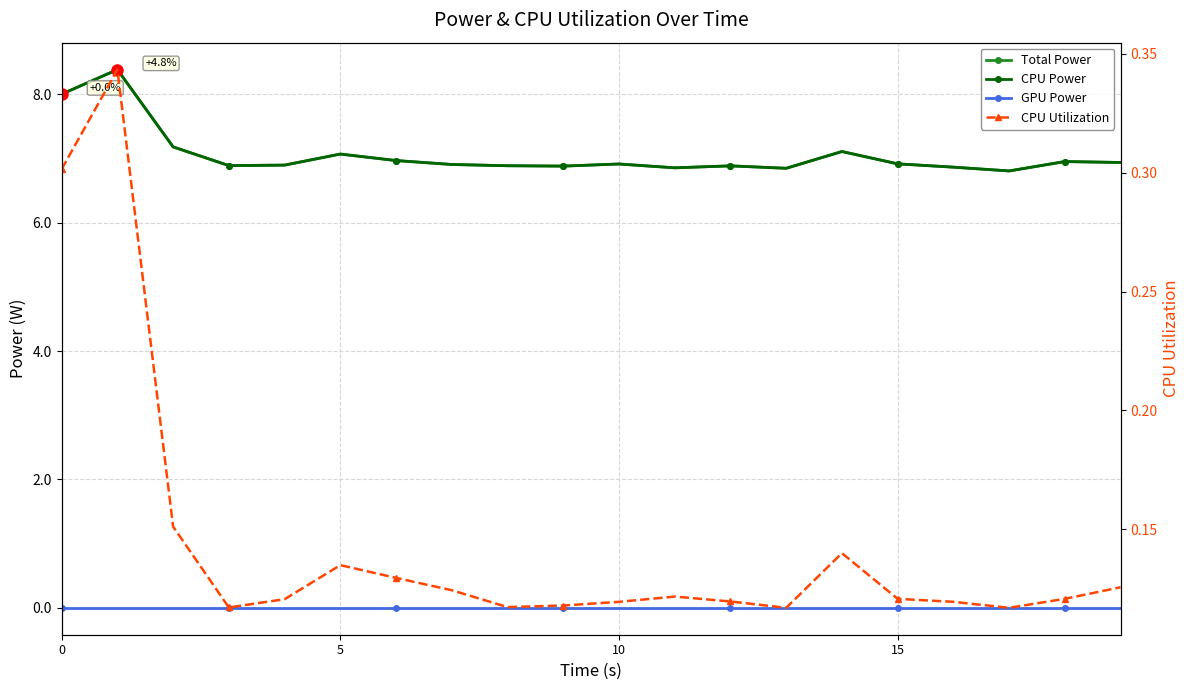

What is the value of the CPU Power point at the 20th from the left?

6.9